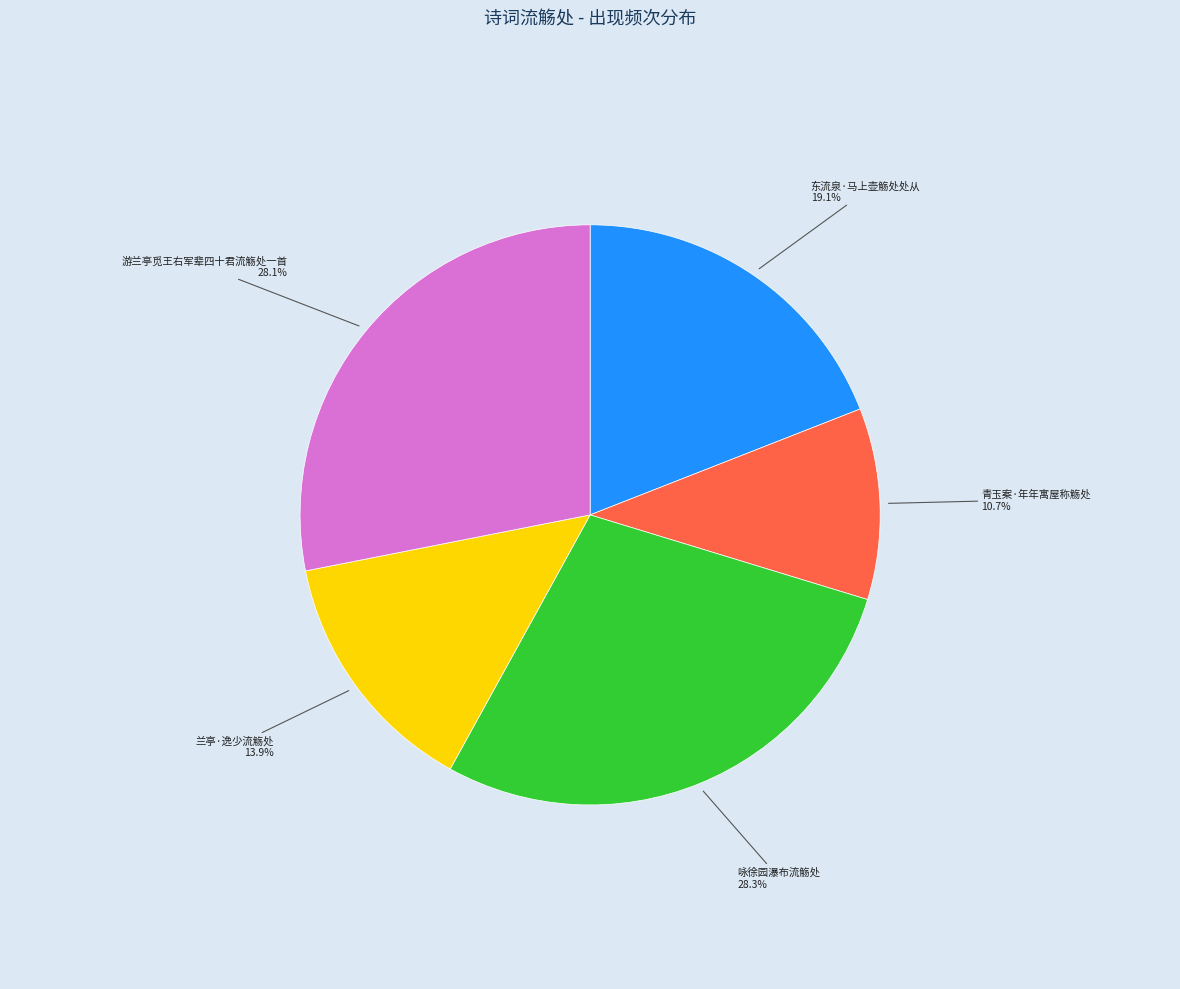

How many segments does this pie chart have?

5